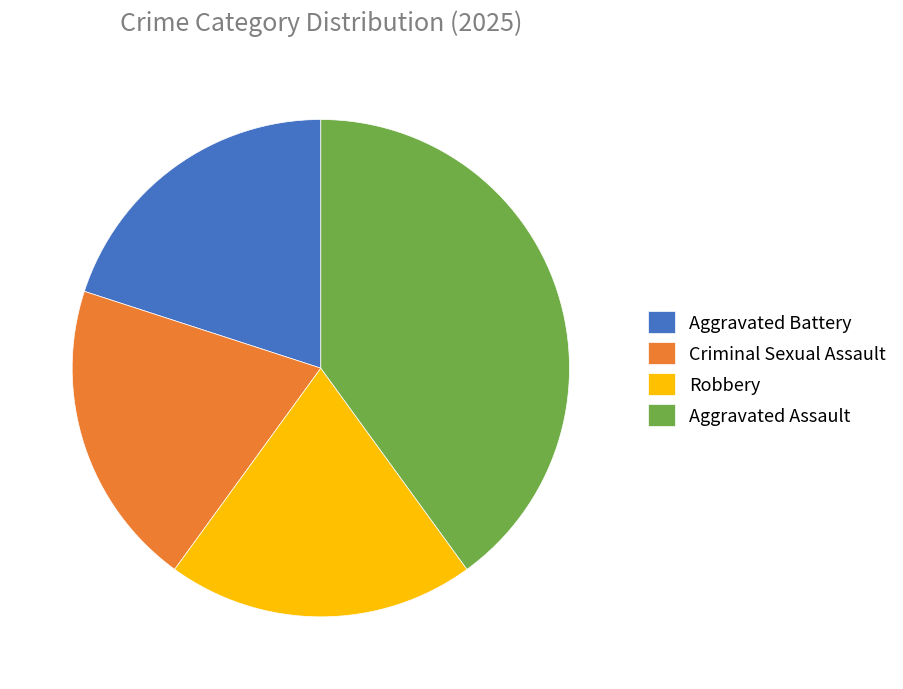

Is there any slice that represents more than half of the pie?

No